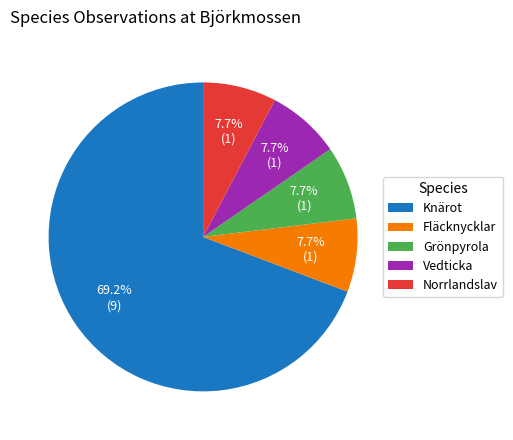

Which category accounts for the majority?

Knärot